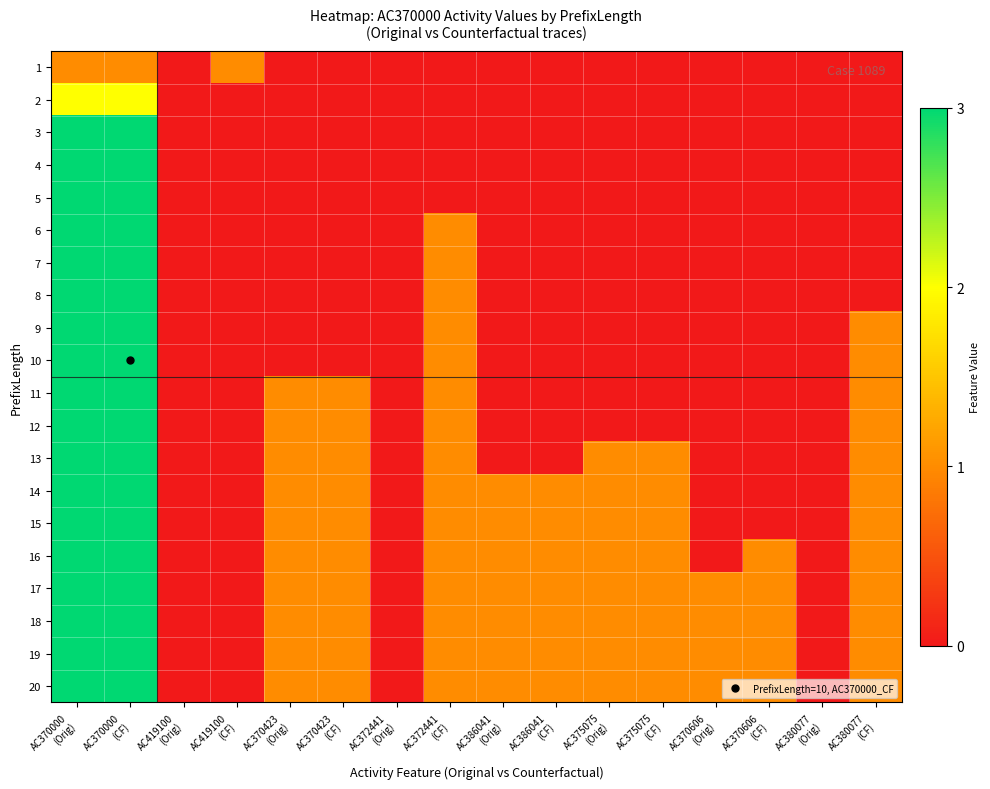

Reading left to right, extract all data points from this chart.

1: AC370000
(Orig)=1	AC370000
(CF)=1	AC419100
(Orig)=0	AC419100
(CF)=1	AC370423
(Orig)=0	AC370423
(CF)=0	AC372441
(Orig)=0	AC372441
(CF)=0	AC386041
(Orig)=0	AC386041
(CF)=0	AC375075
(Orig)=0	AC375075
(CF)=0	AC370606
(Orig)=0	AC370606
(CF)=0	AC380077
(Orig)=0	AC380077
(CF)=0
2: AC370000
(Orig)=2	AC370000
(CF)=2	AC419100
(Orig)=0	AC419100
(CF)=0	AC370423
(Orig)=0	AC370423
(CF)=0	AC372441
(Orig)=0	AC372441
(CF)=0	AC386041
(Orig)=0	AC386041
(CF)=0	AC375075
(Orig)=0	AC375075
(CF)=0	AC370606
(Orig)=0	AC370606
(CF)=0	AC380077
(Orig)=0	AC380077
(CF)=0
3: AC370000
(Orig)=3	AC370000
(CF)=3	AC419100
(Orig)=0	AC419100
(CF)=0	AC370423
(Orig)=0	AC370423
(CF)=0	AC372441
(Orig)=0	AC372441
(CF)=0	AC386041
(Orig)=0	AC386041
(CF)=0	AC375075
(Orig)=0	AC375075
(CF)=0	AC370606
(Orig)=0	AC370606
(CF)=0	AC380077
(Orig)=0	AC380077
(CF)=0
4: AC370000
(Orig)=3	AC370000
(CF)=3	AC419100
(Orig)=0	AC419100
(CF)=0	AC370423
(Orig)=0	AC370423
(CF)=0	AC372441
(Orig)=0	AC372441
(CF)=0	AC386041
(Orig)=0	AC386041
(CF)=0	AC375075
(Orig)=0	AC375075
(CF)=0	AC370606
(Orig)=0	AC370606
(CF)=0	AC380077
(Orig)=0	AC380077
(CF)=0
5: AC370000
(Orig)=3	AC370000
(CF)=3	AC419100
(Orig)=0	AC419100
(CF)=0	AC370423
(Orig)=0	AC370423
(CF)=0	AC372441
(Orig)=0	AC372441
(CF)=0	AC386041
(Orig)=0	AC386041
(CF)=0	AC375075
(Orig)=0	AC375075
(CF)=0	AC370606
(Orig)=0	AC370606
(CF)=0	AC380077
(Orig)=0	AC380077
(CF)=0
6: AC370000
(Orig)=3	AC370000
(CF)=3	AC419100
(Orig)=0	AC419100
(CF)=0	AC370423
(Orig)=0	AC370423
(CF)=0	AC372441
(Orig)=0	AC372441
(CF)=1	AC386041
(Orig)=0	AC386041
(CF)=0	AC375075
(Orig)=0	AC375075
(CF)=0	AC370606
(Orig)=0	AC370606
(CF)=0	AC380077
(Orig)=0	AC380077
(CF)=0
7: AC370000
(Orig)=3	AC370000
(CF)=3	AC419100
(Orig)=0	AC419100
(CF)=0	AC370423
(Orig)=0	AC370423
(CF)=0	AC372441
(Orig)=0	AC372441
(CF)=1	AC386041
(Orig)=0	AC386041
(CF)=0	AC375075
(Orig)=0	AC375075
(CF)=0	AC370606
(Orig)=0	AC370606
(CF)=0	AC380077
(Orig)=0	AC380077
(CF)=0
8: AC370000
(Orig)=3	AC370000
(CF)=3	AC419100
(Orig)=0	AC419100
(CF)=0	AC370423
(Orig)=0	AC370423
(CF)=0	AC372441
(Orig)=0	AC372441
(CF)=1	AC386041
(Orig)=0	AC386041
(CF)=0	AC375075
(Orig)=0	AC375075
(CF)=0	AC370606
(Orig)=0	AC370606
(CF)=0	AC380077
(Orig)=0	AC380077
(CF)=0
9: AC370000
(Orig)=3	AC370000
(CF)=3	AC419100
(Orig)=0	AC419100
(CF)=0	AC370423
(Orig)=0	AC370423
(CF)=0	AC372441
(Orig)=0	AC372441
(CF)=1	AC386041
(Orig)=0	AC386041
(CF)=0	AC375075
(Orig)=0	AC375075
(CF)=0	AC370606
(Orig)=0	AC370606
(CF)=0	AC380077
(Orig)=0	AC380077
(CF)=1
10: AC370000
(Orig)=3	AC370000
(CF)=3	AC419100
(Orig)=0	AC419100
(CF)=0	AC370423
(Orig)=0	AC370423
(CF)=0	AC372441
(Orig)=0	AC372441
(CF)=1	AC386041
(Orig)=0	AC386041
(CF)=0	AC375075
(Orig)=0	AC375075
(CF)=0	AC370606
(Orig)=0	AC370606
(CF)=0	AC380077
(Orig)=0	AC380077
(CF)=1
11: AC370000
(Orig)=3	AC370000
(CF)=3	AC419100
(Orig)=0	AC419100
(CF)=0	AC370423
(Orig)=1	AC370423
(CF)=1	AC372441
(Orig)=0	AC372441
(CF)=1	AC386041
(Orig)=0	AC386041
(CF)=0	AC375075
(Orig)=0	AC375075
(CF)=0	AC370606
(Orig)=0	AC370606
(CF)=0	AC380077
(Orig)=0	AC380077
(CF)=1
12: AC370000
(Orig)=3	AC370000
(CF)=3	AC419100
(Orig)=0	AC419100
(CF)=0	AC370423
(Orig)=1	AC370423
(CF)=1	AC372441
(Orig)=0	AC372441
(CF)=1	AC386041
(Orig)=0	AC386041
(CF)=0	AC375075
(Orig)=0	AC375075
(CF)=0	AC370606
(Orig)=0	AC370606
(CF)=0	AC380077
(Orig)=0	AC380077
(CF)=1
13: AC370000
(Orig)=3	AC370000
(CF)=3	AC419100
(Orig)=0	AC419100
(CF)=0	AC370423
(Orig)=1	AC370423
(CF)=1	AC372441
(Orig)=0	AC372441
(CF)=1	AC386041
(Orig)=0	AC386041
(CF)=0	AC375075
(Orig)=1	AC375075
(CF)=1	AC370606
(Orig)=0	AC370606
(CF)=0	AC380077
(Orig)=0	AC380077
(CF)=1
14: AC370000
(Orig)=3	AC370000
(CF)=3	AC419100
(Orig)=0	AC419100
(CF)=0	AC370423
(Orig)=1	AC370423
(CF)=1	AC372441
(Orig)=0	AC372441
(CF)=1	AC386041
(Orig)=1	AC386041
(CF)=1	AC375075
(Orig)=1	AC375075
(CF)=1	AC370606
(Orig)=0	AC370606
(CF)=0	AC380077
(Orig)=0	AC380077
(CF)=1
15: AC370000
(Orig)=3	AC370000
(CF)=3	AC419100
(Orig)=0	AC419100
(CF)=0	AC370423
(Orig)=1	AC370423
(CF)=1	AC372441
(Orig)=0	AC372441
(CF)=1	AC386041
(Orig)=1	AC386041
(CF)=1	AC375075
(Orig)=1	AC375075
(CF)=1	AC370606
(Orig)=0	AC370606
(CF)=0	AC380077
(Orig)=0	AC380077
(CF)=1
16: AC370000
(Orig)=3	AC370000
(CF)=3	AC419100
(Orig)=0	AC419100
(CF)=0	AC370423
(Orig)=1	AC370423
(CF)=1	AC372441
(Orig)=0	AC372441
(CF)=1	AC386041
(Orig)=1	AC386041
(CF)=1	AC375075
(Orig)=1	AC375075
(CF)=1	AC370606
(Orig)=0	AC370606
(CF)=1	AC380077
(Orig)=0	AC380077
(CF)=1
17: AC370000
(Orig)=3	AC370000
(CF)=3	AC419100
(Orig)=0	AC419100
(CF)=0	AC370423
(Orig)=1	AC370423
(CF)=1	AC372441
(Orig)=0	AC372441
(CF)=1	AC386041
(Orig)=1	AC386041
(CF)=1	AC375075
(Orig)=1	AC375075
(CF)=1	AC370606
(Orig)=1	AC370606
(CF)=1	AC380077
(Orig)=0	AC380077
(CF)=1
18: AC370000
(Orig)=3	AC370000
(CF)=3	AC419100
(Orig)=0	AC419100
(CF)=0	AC370423
(Orig)=1	AC370423
(CF)=1	AC372441
(Orig)=0	AC372441
(CF)=1	AC386041
(Orig)=1	AC386041
(CF)=1	AC375075
(Orig)=1	AC375075
(CF)=1	AC370606
(Orig)=1	AC370606
(CF)=1	AC380077
(Orig)=0	AC380077
(CF)=1
19: AC370000
(Orig)=3	AC370000
(CF)=3	AC419100
(Orig)=0	AC419100
(CF)=0	AC370423
(Orig)=1	AC370423
(CF)=1	AC372441
(Orig)=0	AC372441
(CF)=1	AC386041
(Orig)=1	AC386041
(CF)=1	AC375075
(Orig)=1	AC375075
(CF)=1	AC370606
(Orig)=1	AC370606
(CF)=1	AC380077
(Orig)=0	AC380077
(CF)=1
20: AC370000
(Orig)=3	AC370000
(CF)=3	AC419100
(Orig)=0	AC419100
(CF)=0	AC370423
(Orig)=1	AC370423
(CF)=1	AC372441
(Orig)=0	AC372441
(CF)=1	AC386041
(Orig)=1	AC386041
(CF)=1	AC375075
(Orig)=1	AC375075
(CF)=1	AC370606
(Orig)=1	AC370606
(CF)=1	AC380077
(Orig)=0	AC380077
(CF)=1